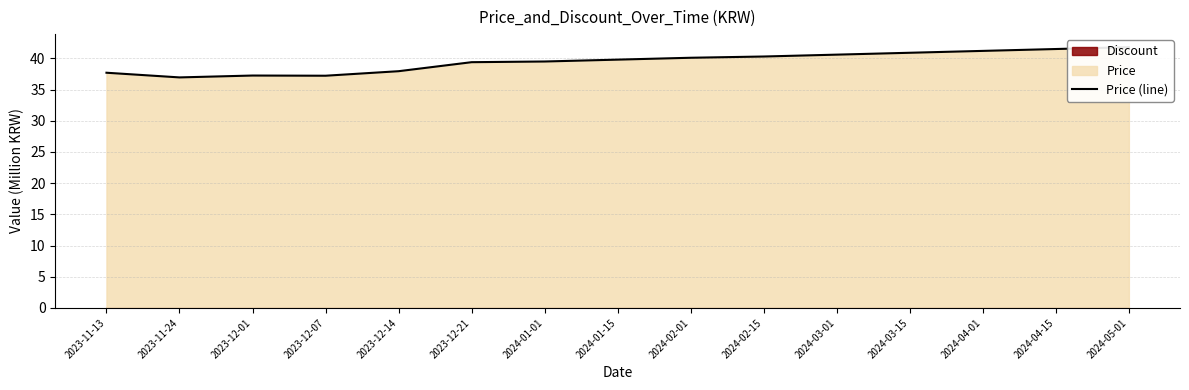

What is the sum of all values?

592.2